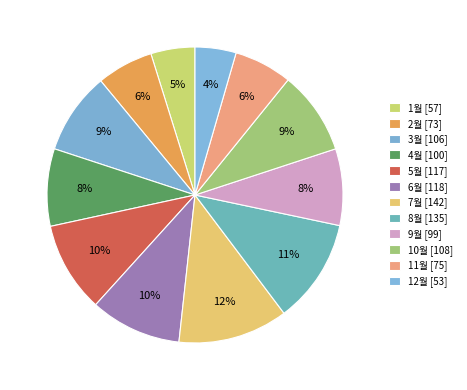

To the nearest percent, what is the average slice percentage?

8%